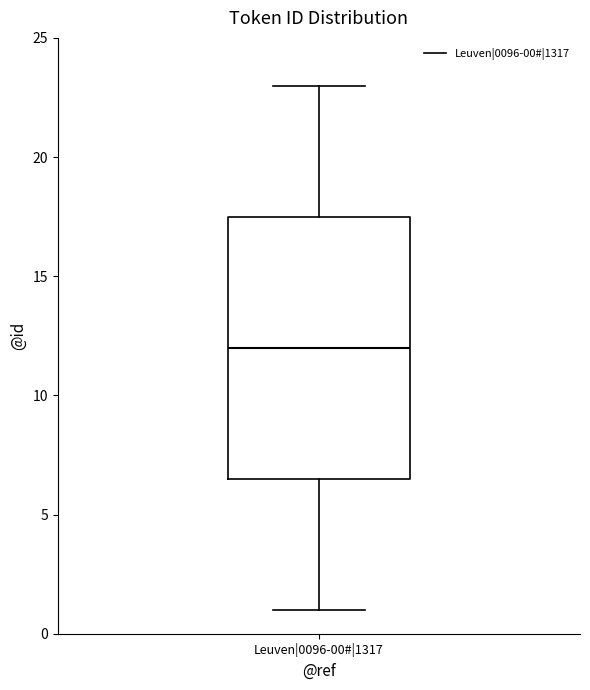

Where does the upper whisker of the box for Leuven|0096-00#|1317 end on the y-axis? The values are not printed on the chart, so give them approximately, as read against the axis.

23.0